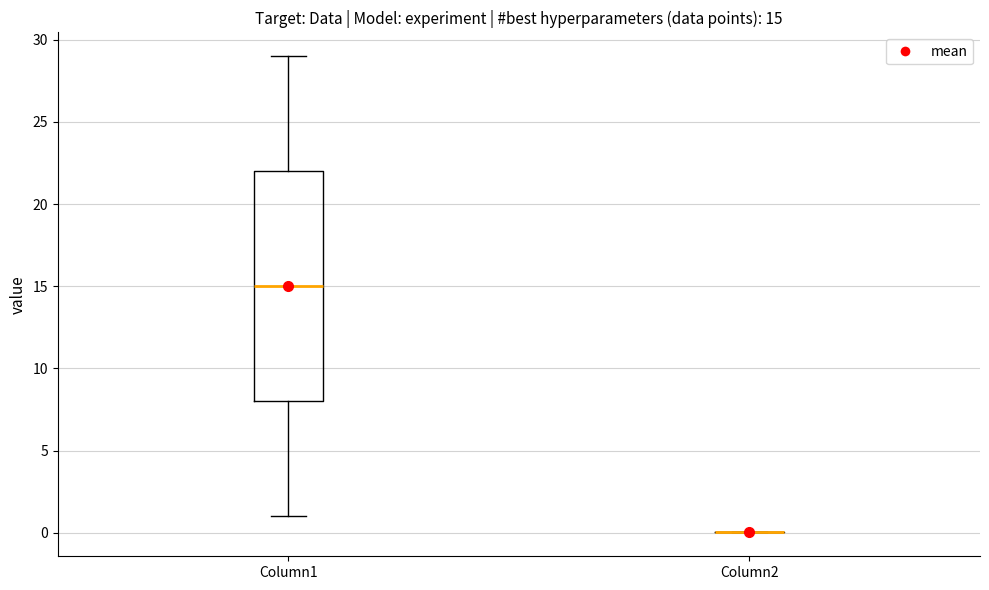

Which box is the tallest, from its lower edge to its upper edge?

Column1